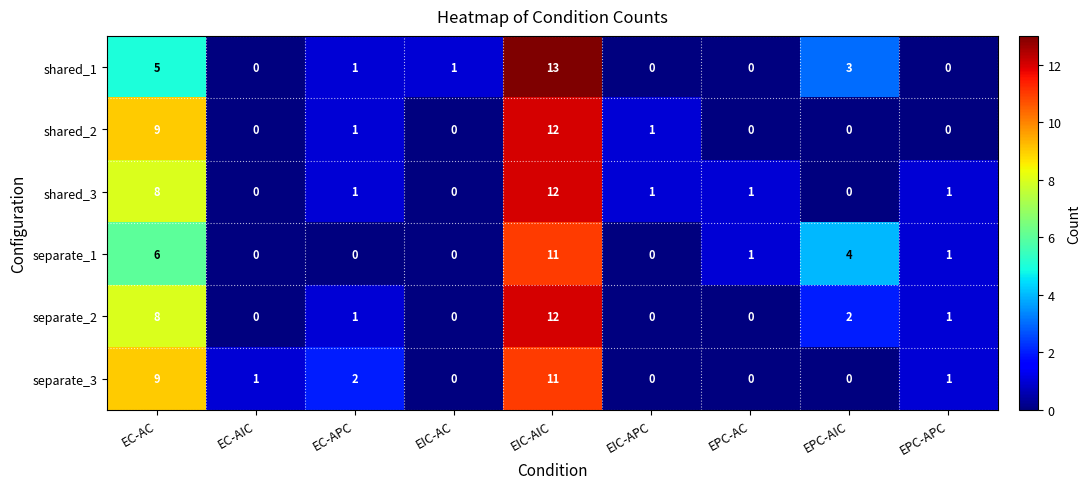

Between EC-AC and EC-AIC, which series saw the biggest shift?

shared_2